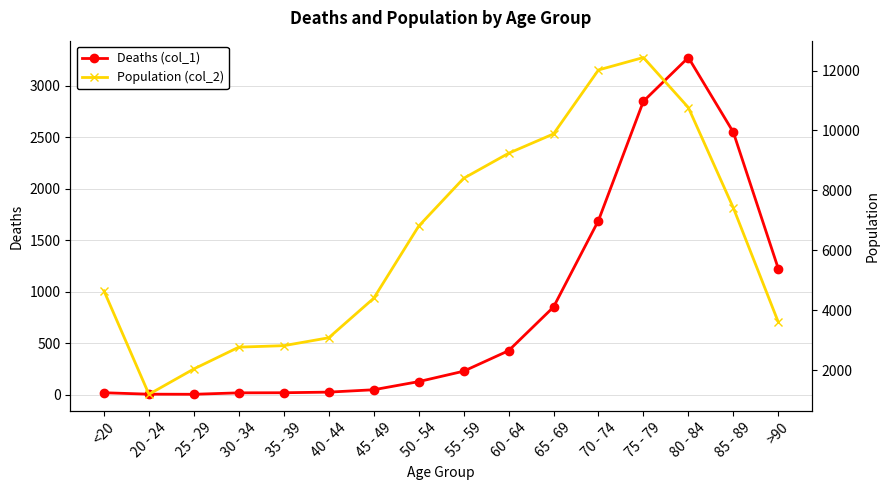

How many values in the Deaths (col_1) series are below 227?

8